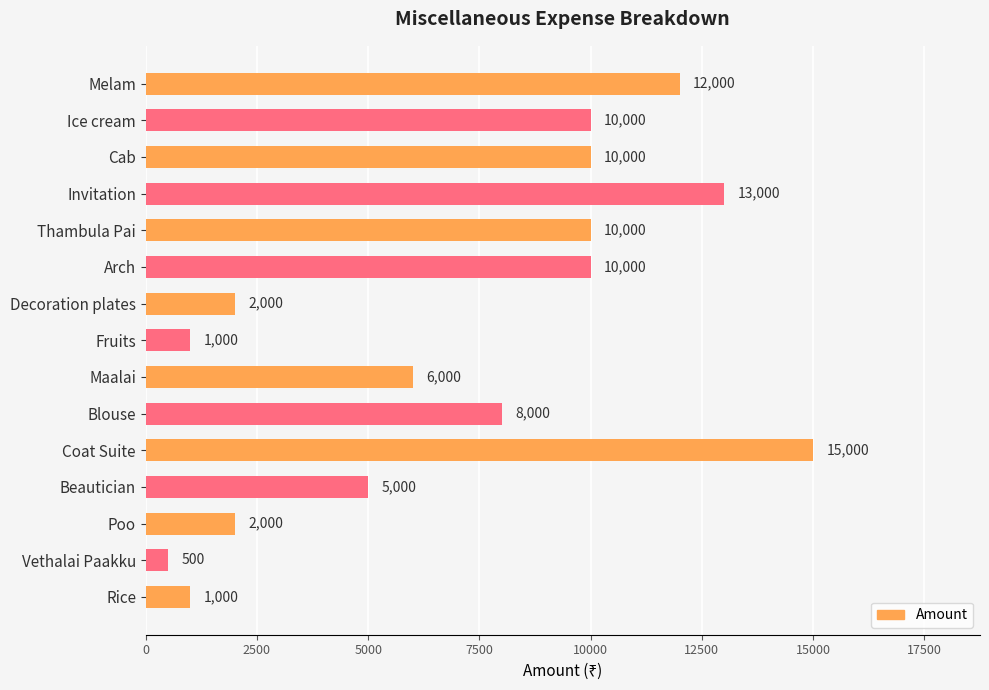

What is the average value?

7033